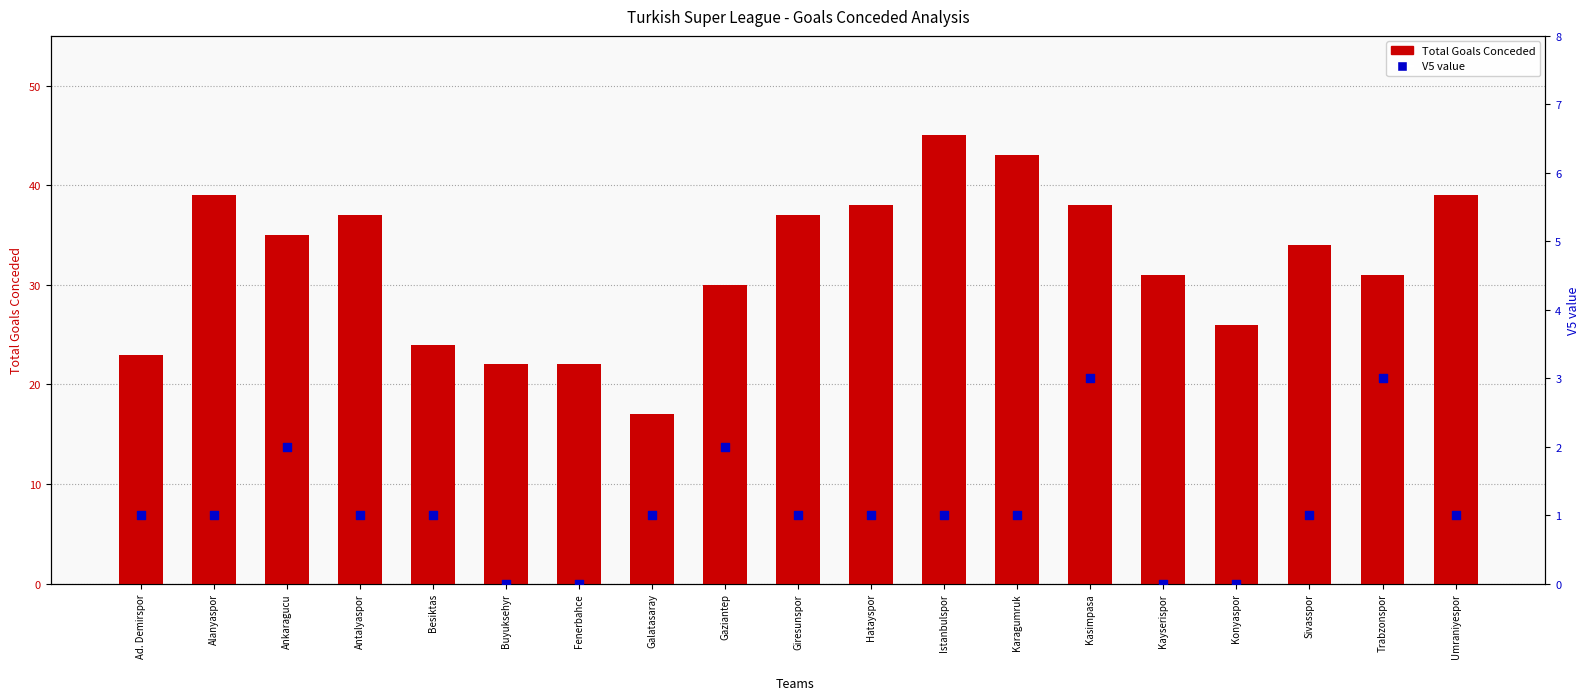

Is the value of Two Goals Games at Istanbulspor greater than the value of Total Goals Conceded at Galatasaray?

No